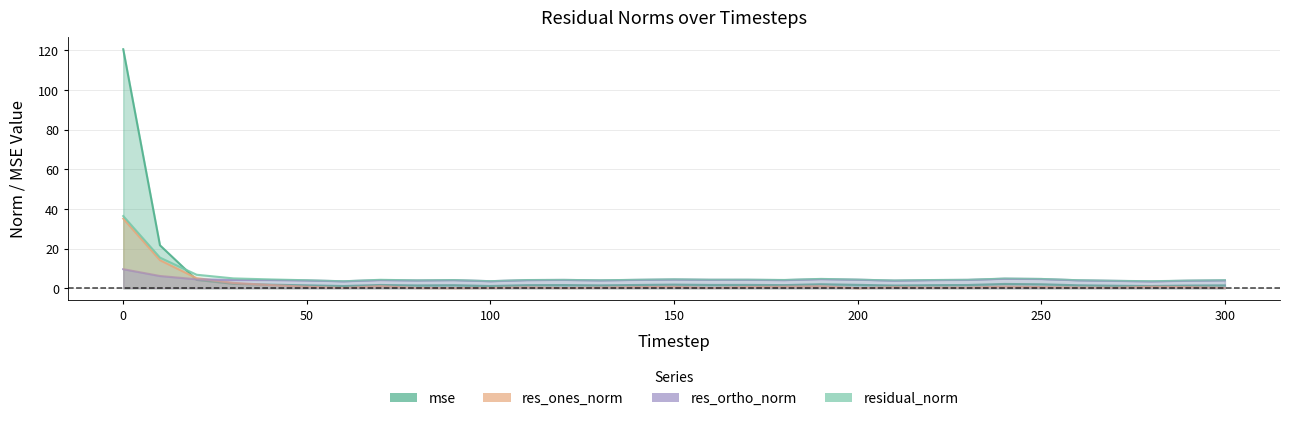

List the series in order of their peak value, lowest first.

res_ortho_norm, res_ones_norm, residual_norm, mse